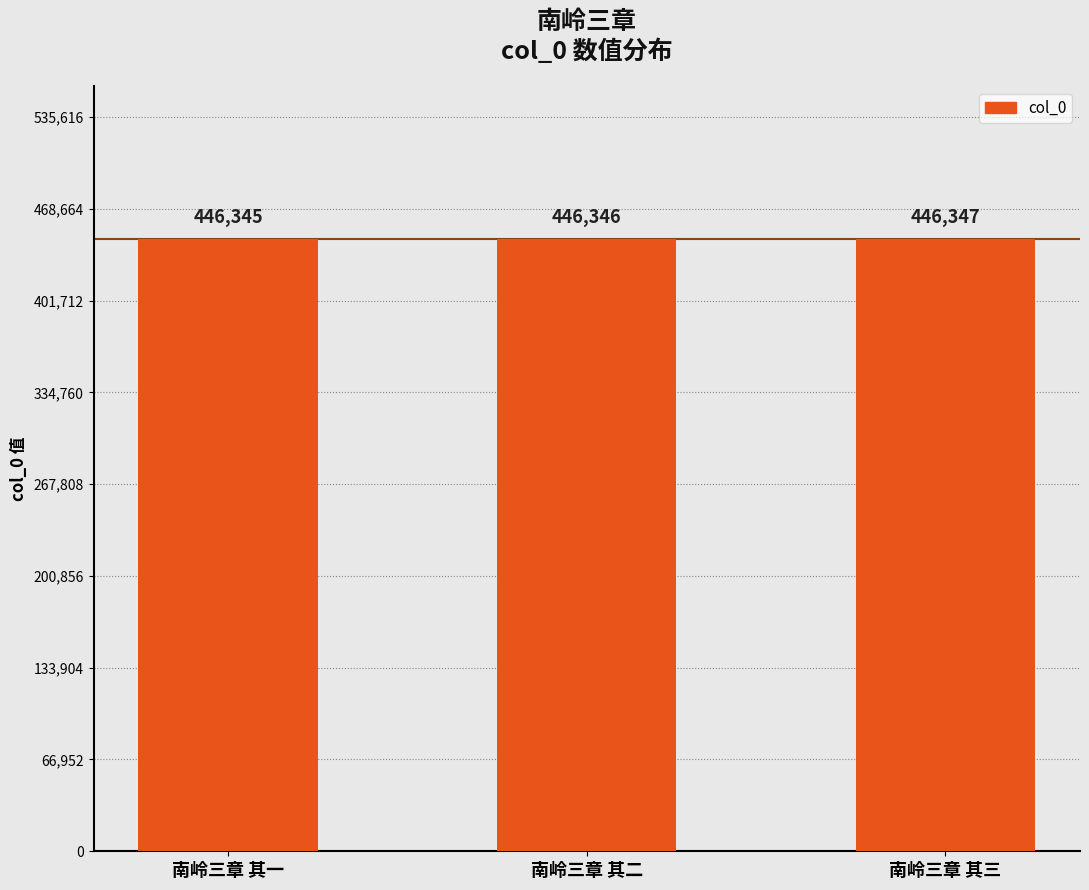

What value does the data have at 南岭三章 其三?

446347